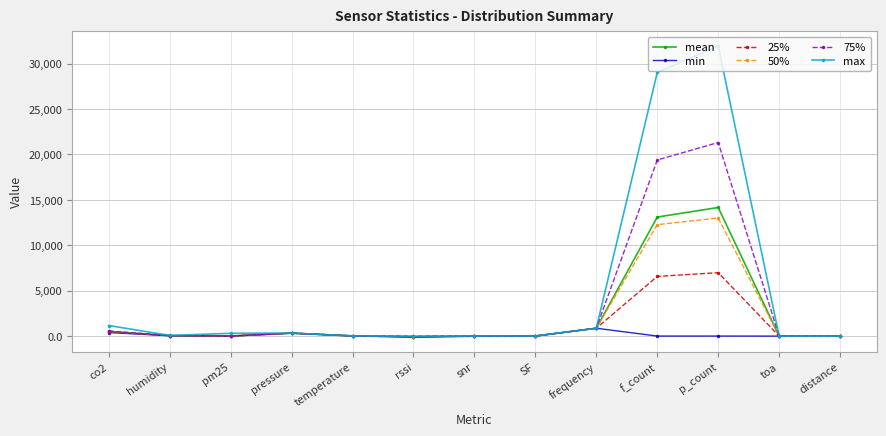

Which series has the largest range (max minus min)?

max